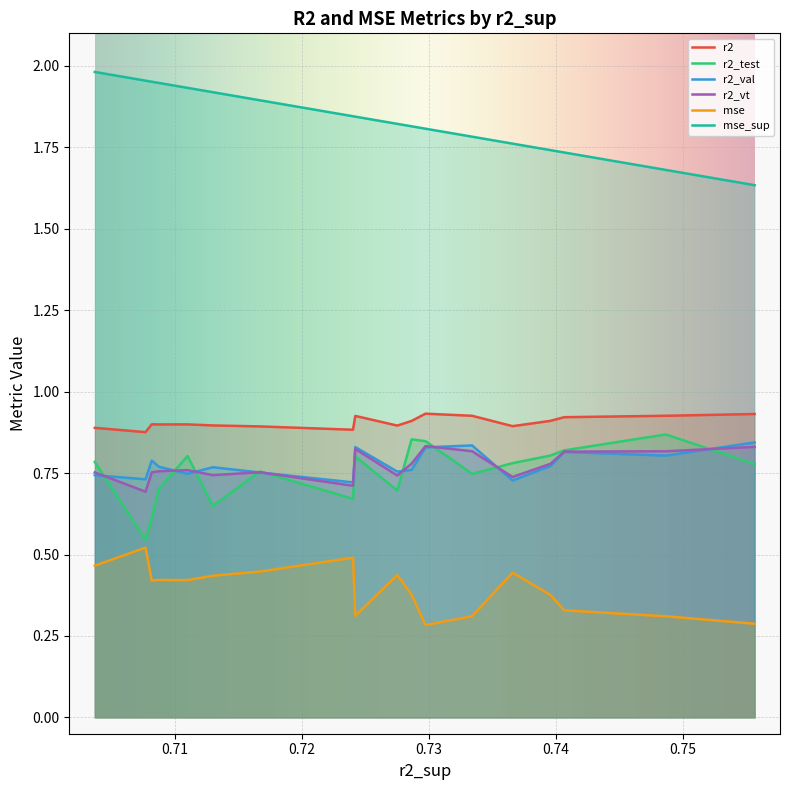

How many interior local valleys does the r2 series have?

5